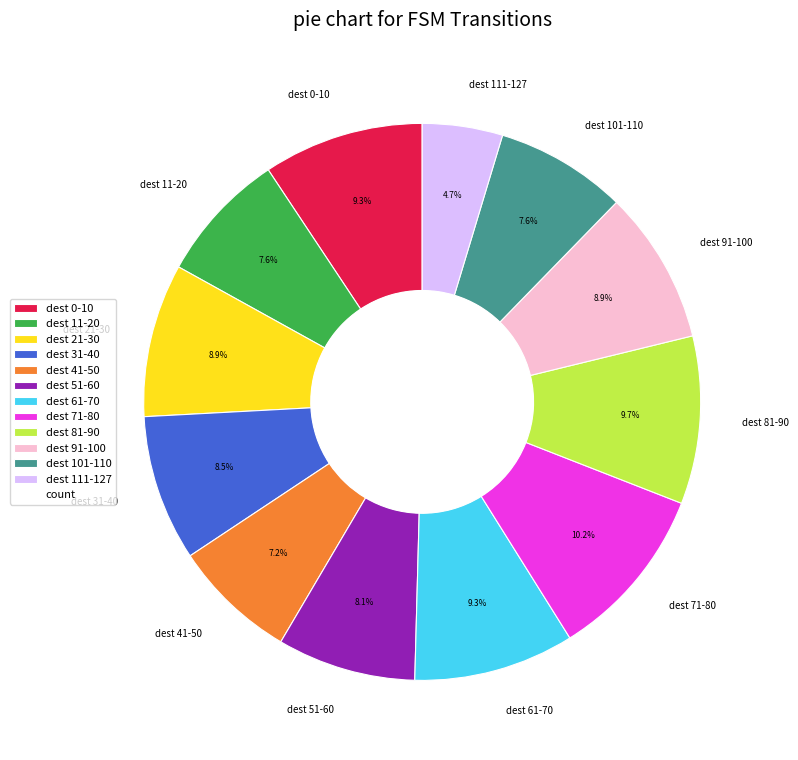

Which has a higher value, dest 21-30 or dest 51-60?

dest 21-30